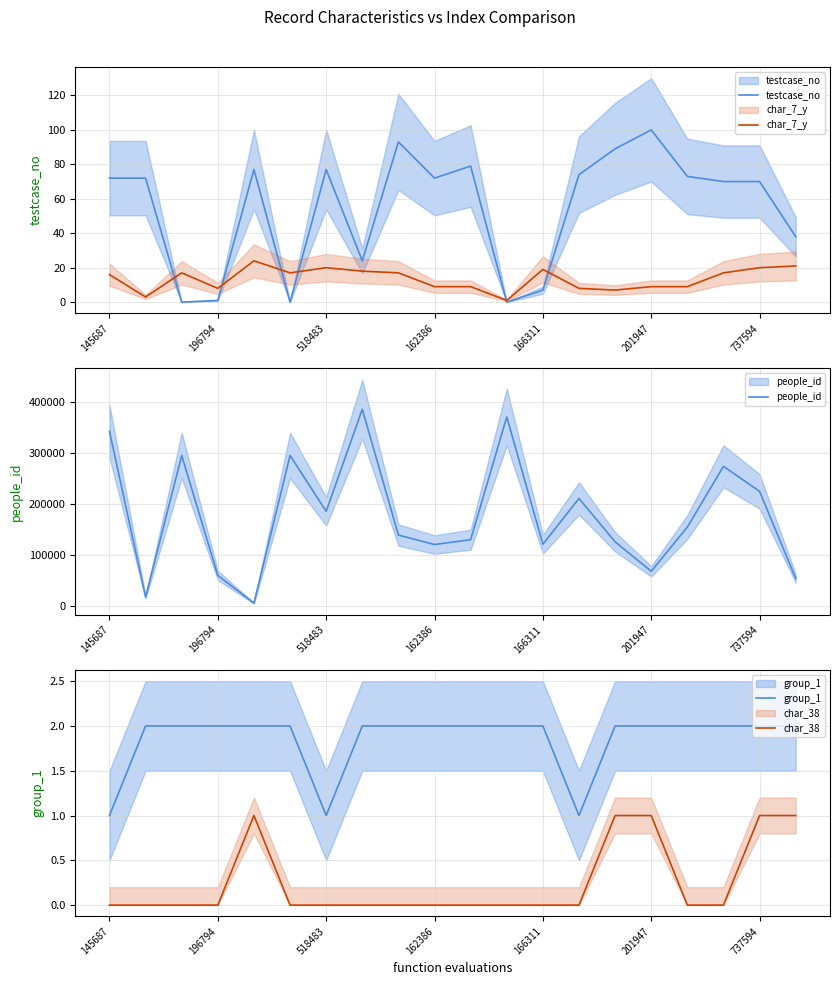

Which series has the largest range (max minus min)?

people_id